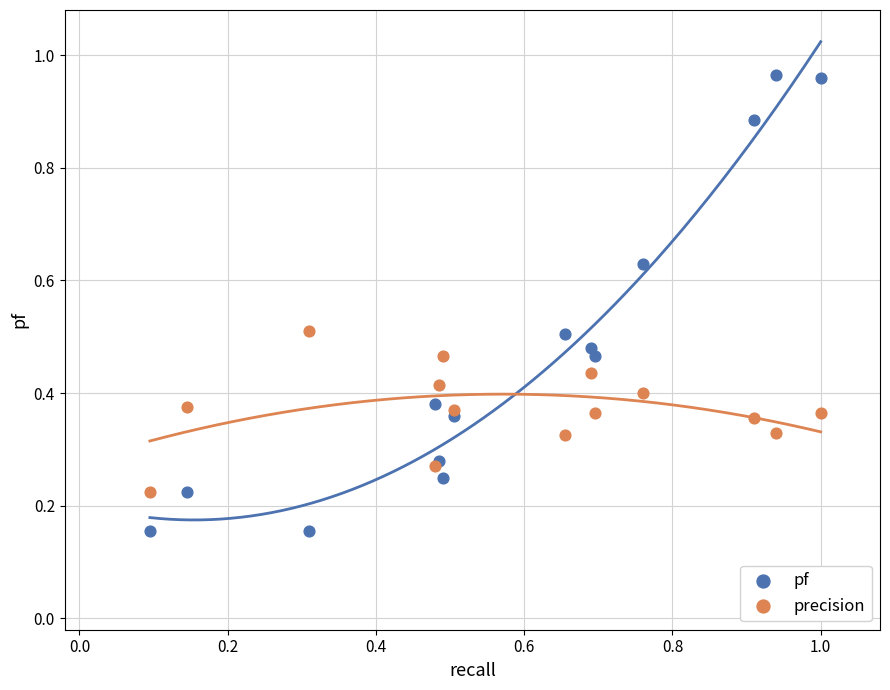

What are all the series names shown in the legend?

pf, precision